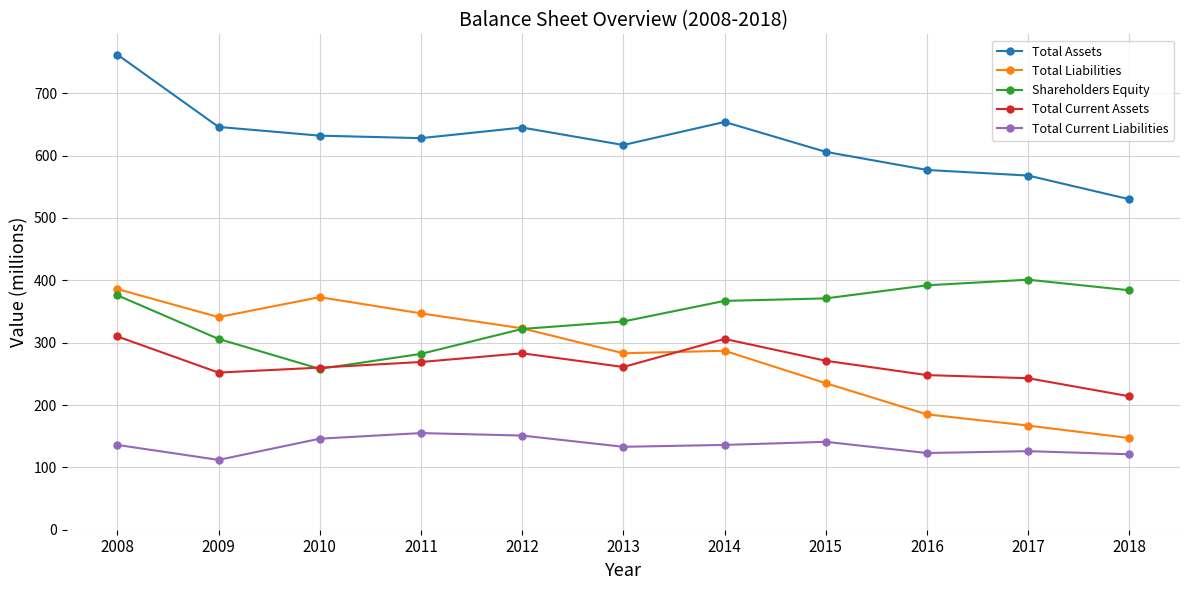

The value of Total Current Assets at 2011 is 269. True or false?

True